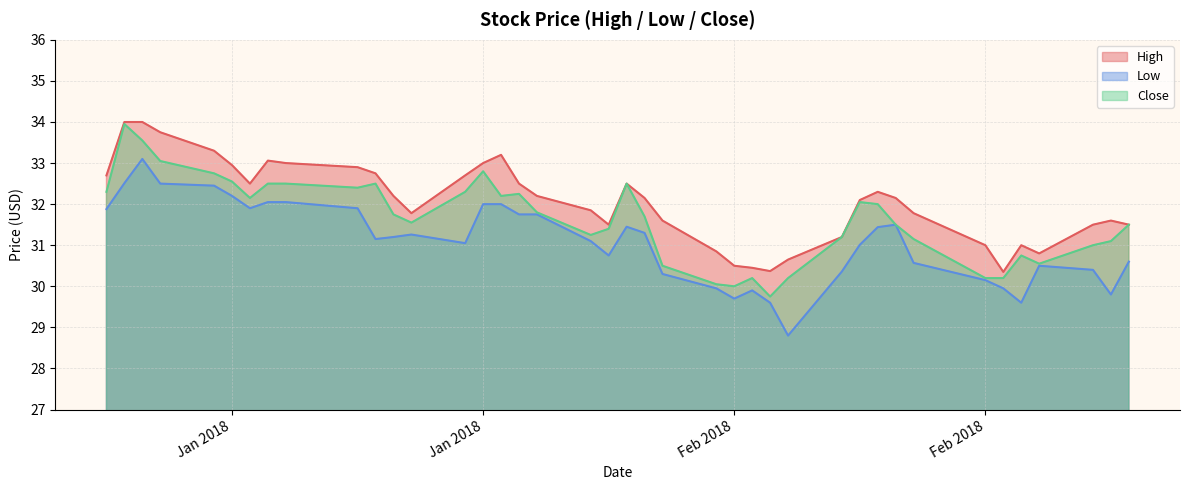

Does the chart have visible grid lines?

Yes